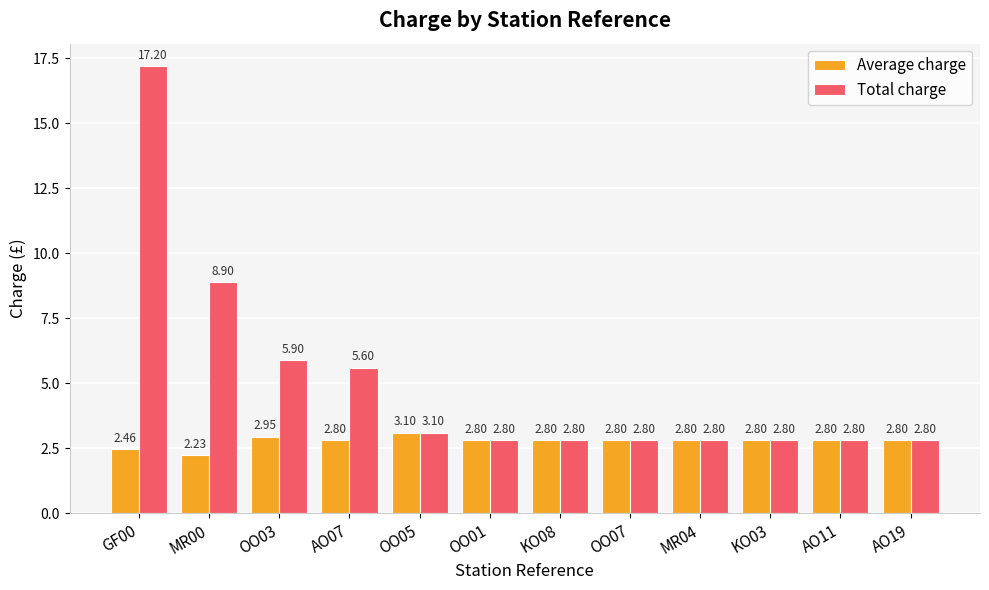

Which series has the widest spread of values?

Total charge